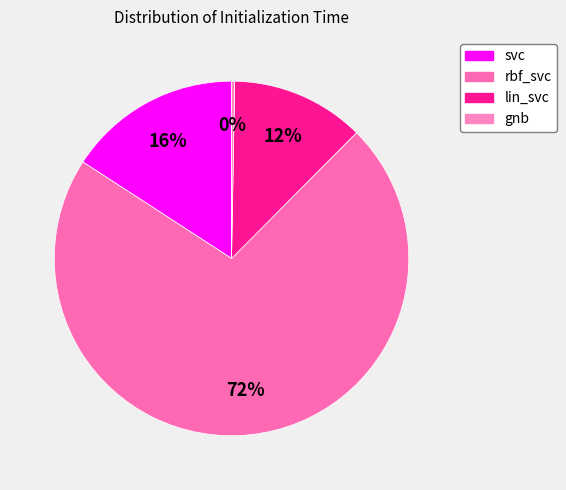

Which category accounts for the majority?

rbf_svc